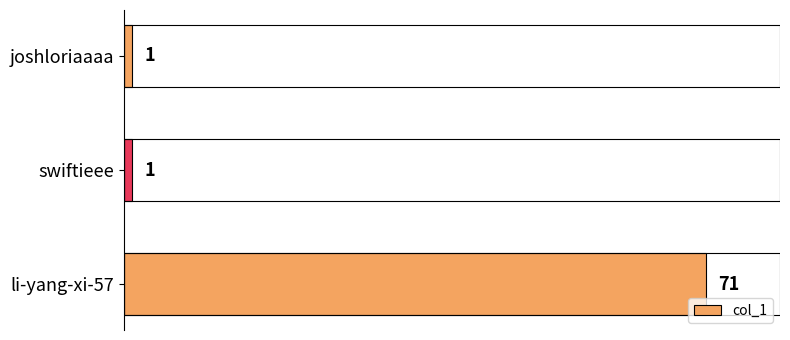

The chart shows a value of 1 at swiftieee. True or false?

True